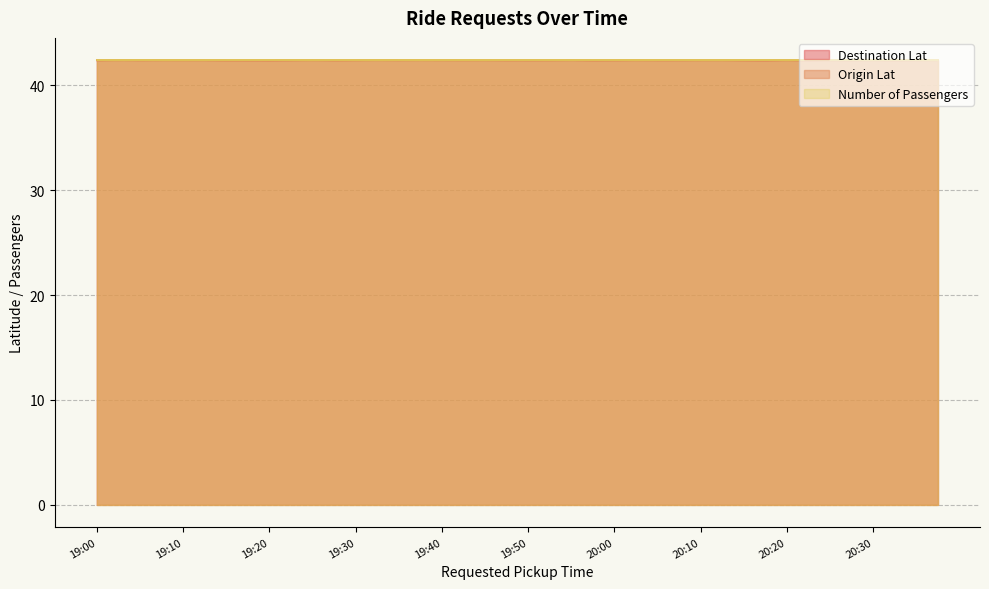

Reading left to right, transcribe all the data shown in this chart.

Destination Lat: 42.4	42.4	42.4	42.4	42.4	42.4	42.4	42.4	42.4	42.4	42.4	42.4	42.4	42.4	42.4	42.4	42.4	42.4	42.4	42.4	42.4	42.4	42.4	42.4	42.4	42.4	42.4	42.4	42.4	42.4	42.4	42.4	42.4	42.4	42.4	42.4	42.4	42.4	42.4	42.4
Origin Lat: 42.4	42.4	42.4	42.4	42.4	42.4	42.4	42.4	42.4	42.4	42.4	42.4	42.4	42.4	42.4	42.4	42.4	42.4	42.4	42.4	42.4	42.4	42.4	42.4	42.4	42.4	42.4	42.4	42.4	42.4	42.4	42.4	42.4	42.4	42.4	42.4	42.4	42.4	42.4	42.4